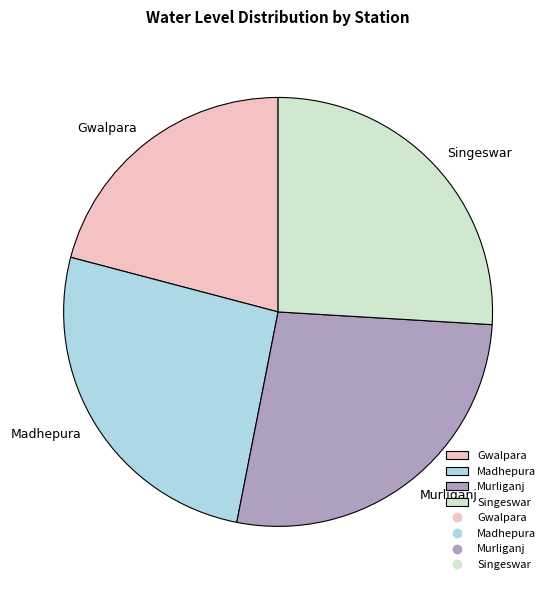

Which has a higher value, Murliganj or Singeswar?

Murliganj